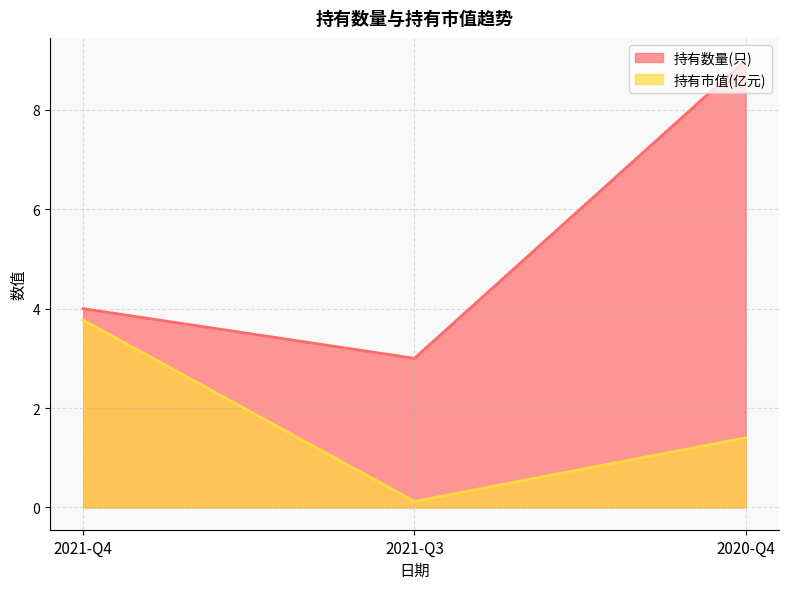

What is the sum of the 持有市值(亿元) values at 2021-Q4 and 2020-Q4?

5.2